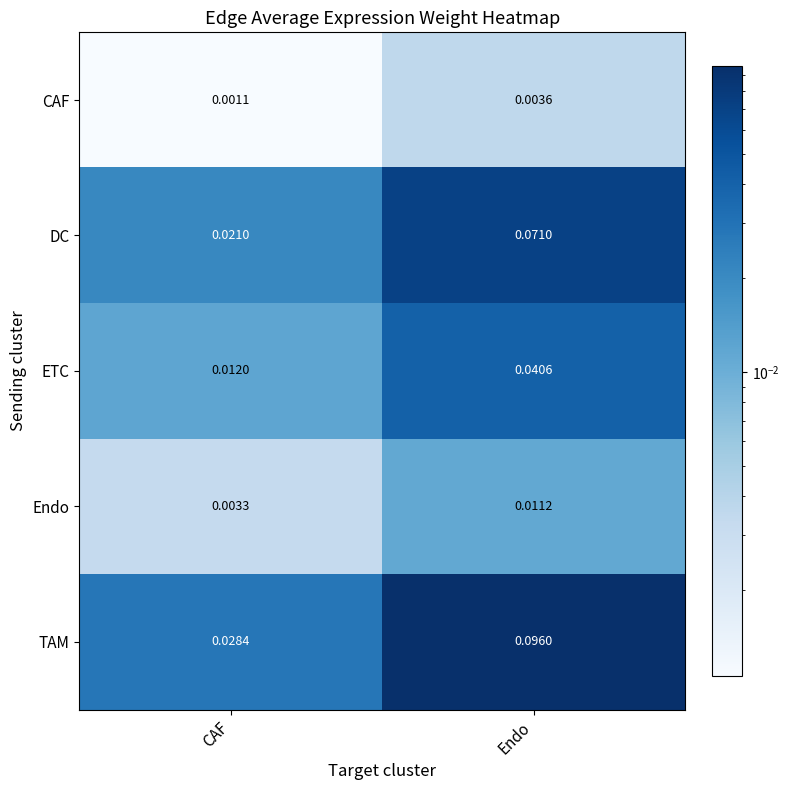

Rank the categories by Endo value from lowest to highest.

CAF, Endo